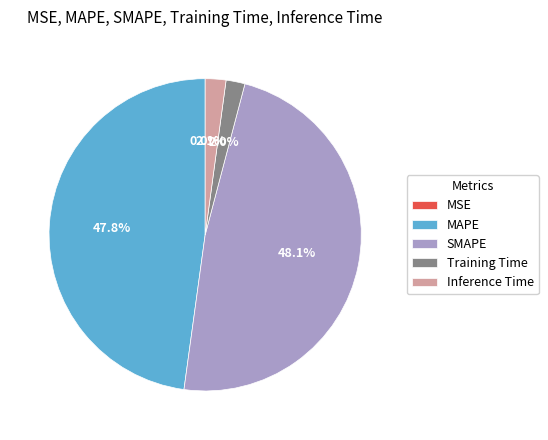

To the nearest percent, what is the difference between the Training Time and SMAPE slice percentages?

46%